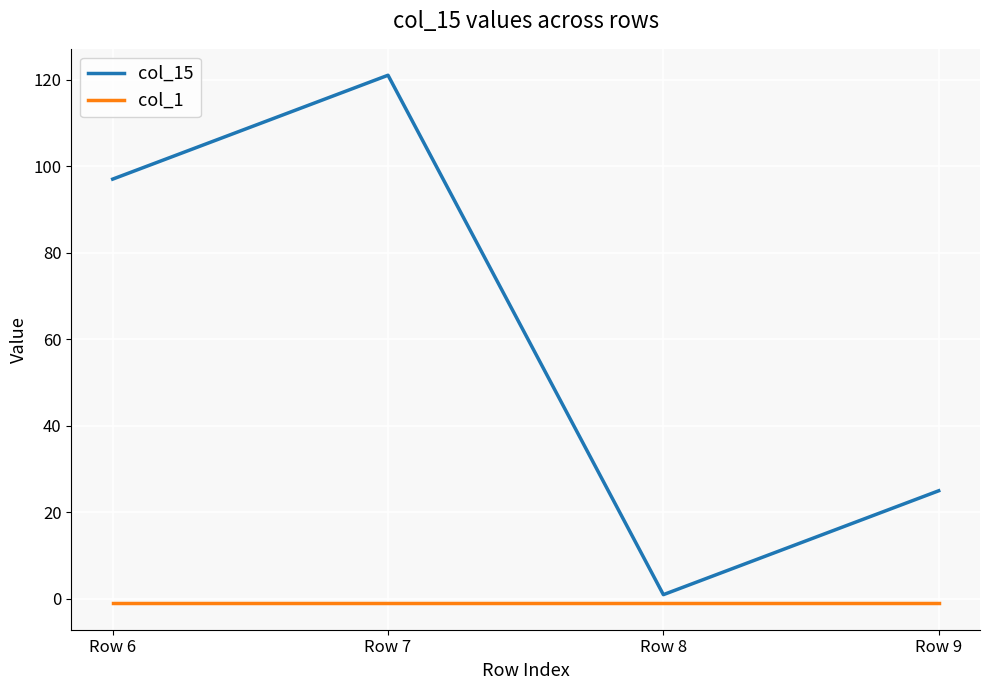

Is this an area chart (filled region under the line)?

No